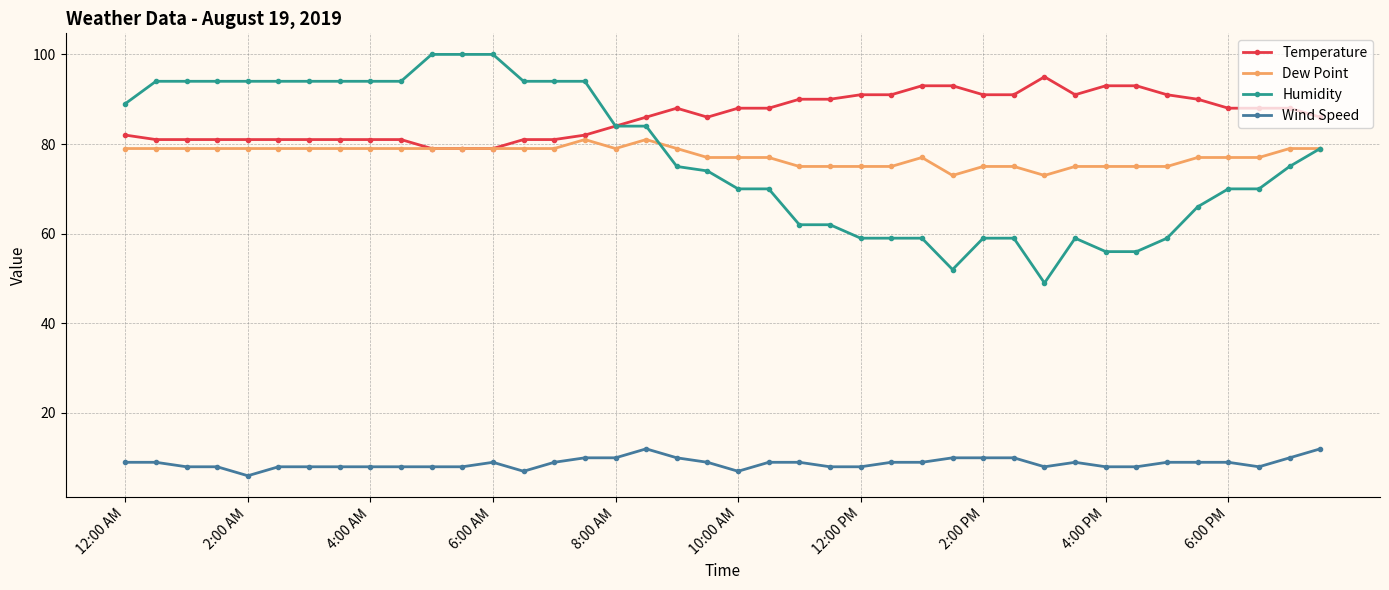

True or false: Humidity and Wind Speed intersect in this chart.

False